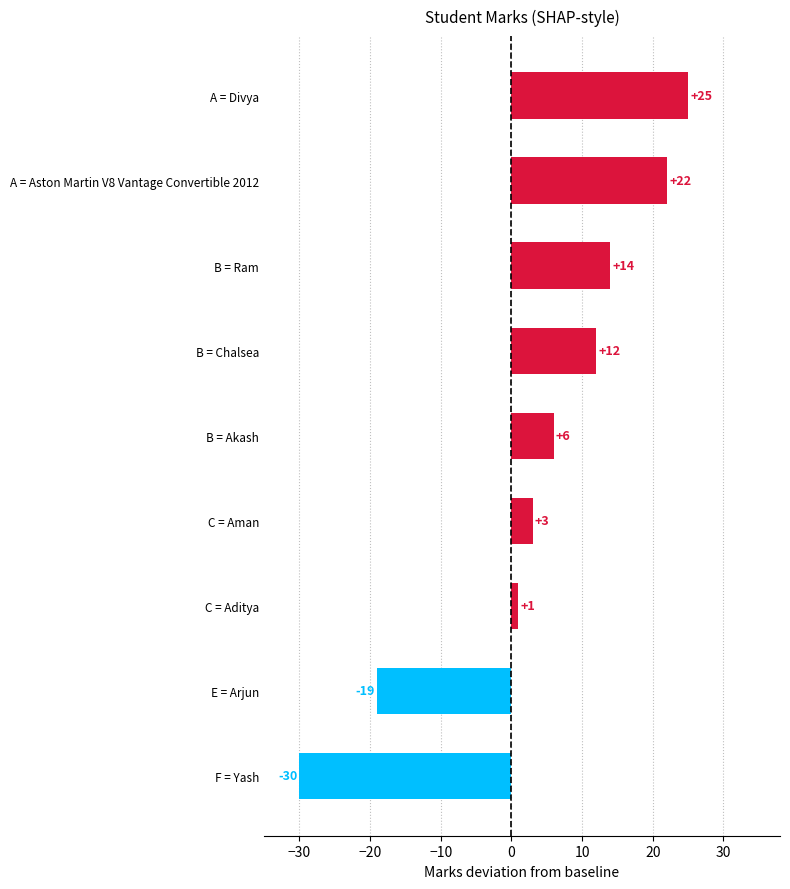

What is the change in value from E = Arjun to A = Divya?

+44